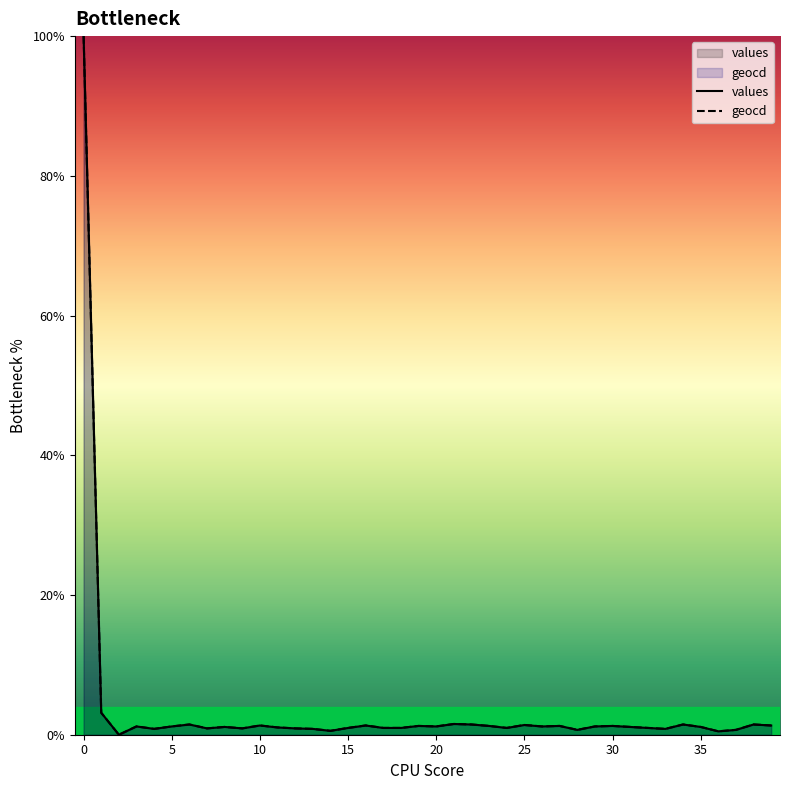

What is the greatest value displayed?

100.0